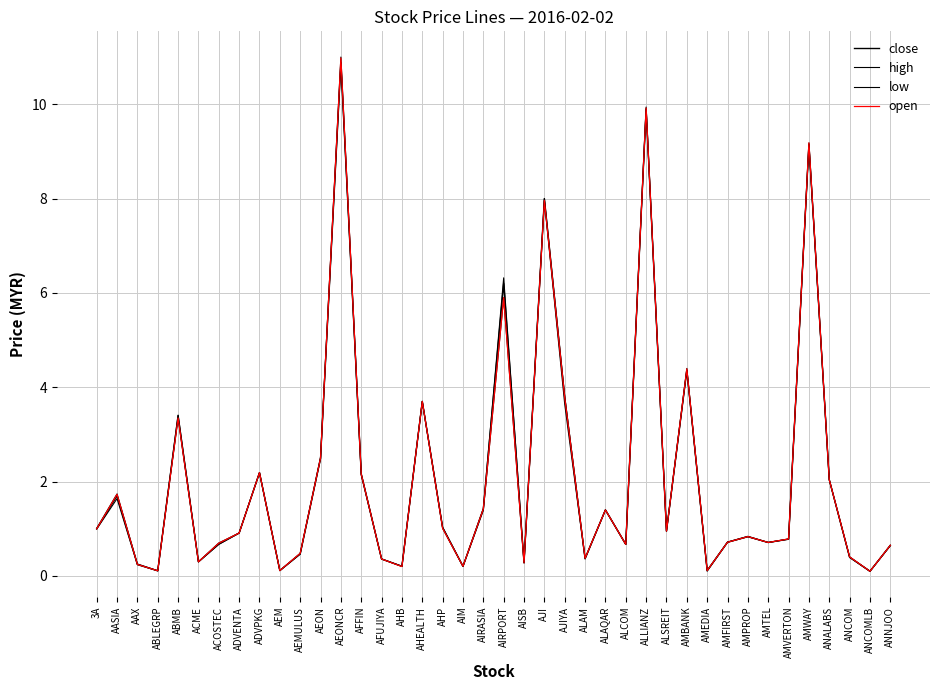

How many lines are shown in the chart?

4